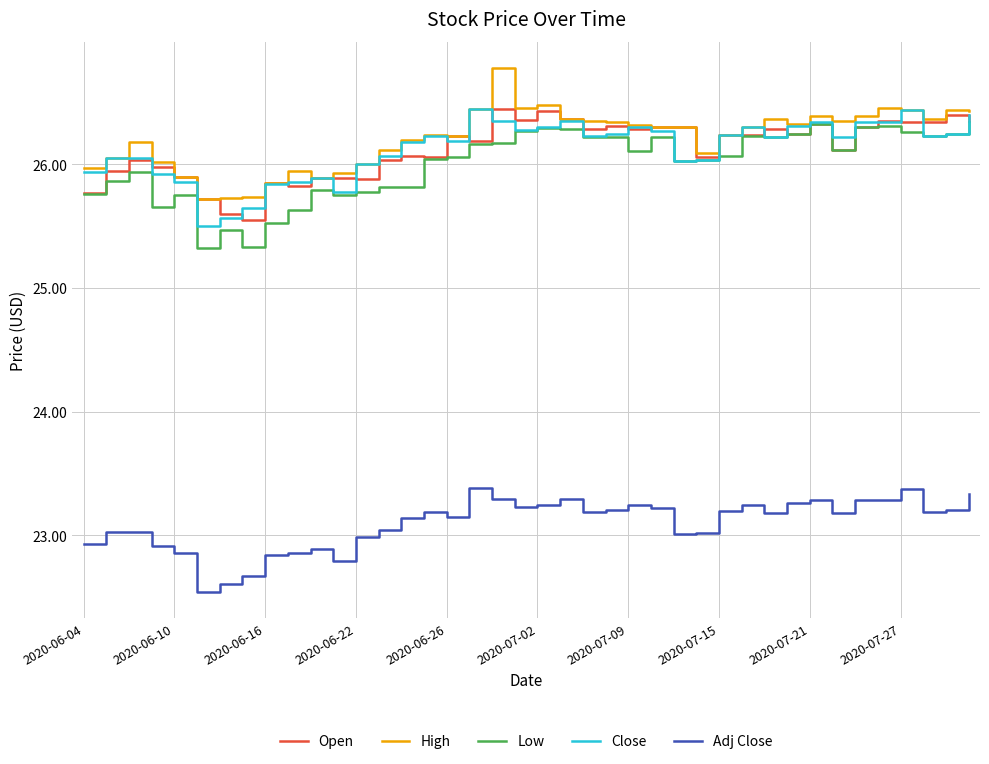

True or false: Adj Close and Close intersect in this chart.

False